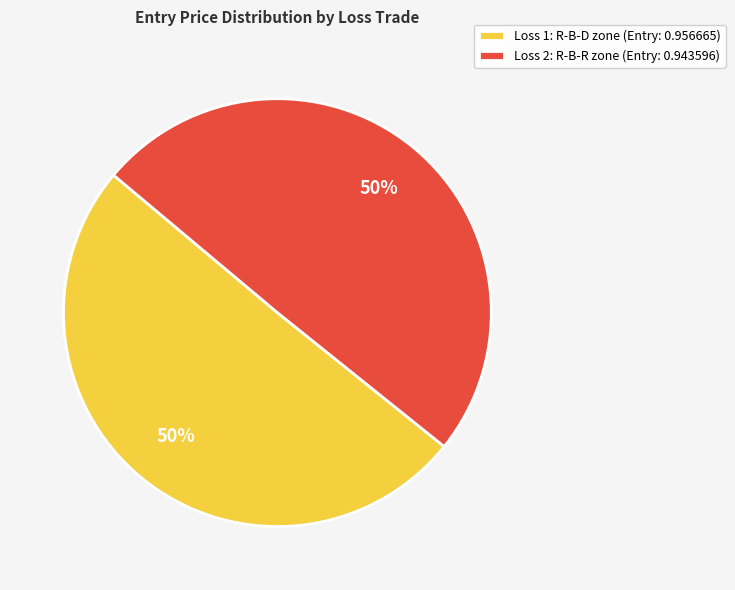

To the nearest percent, what percentage of the pie is Loss 2: R-B-R zone (Entry: 0.943596)?

50%